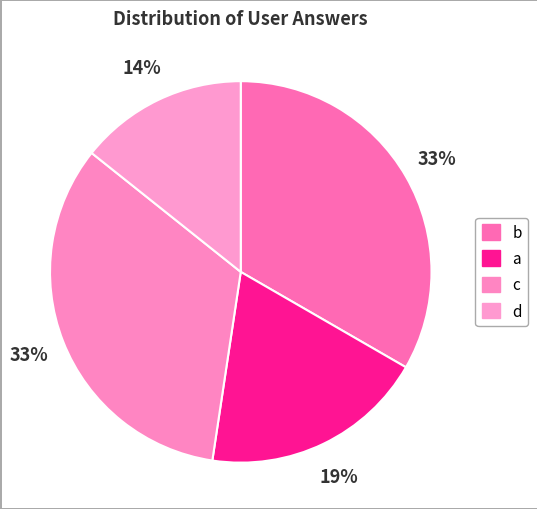

Does d account for over 50% of the chart?

No